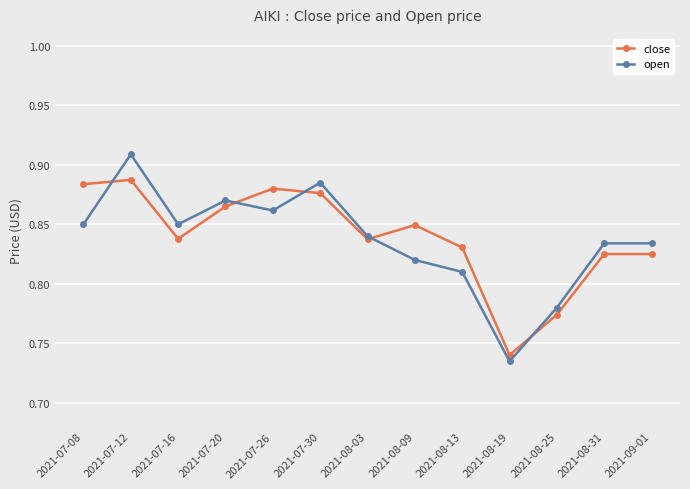

Which label corresponds to the largest value in the chart?

2021-07-12